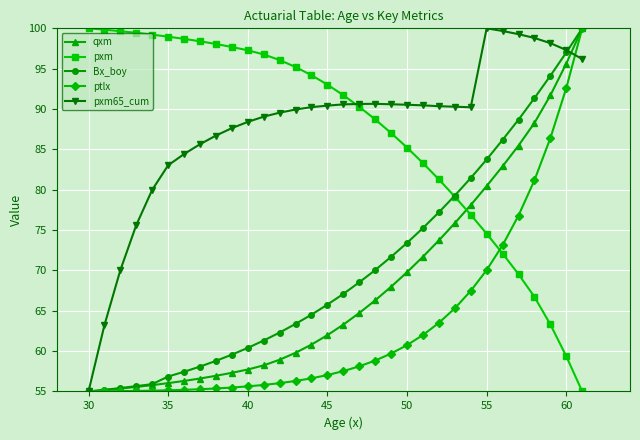

How many data points in pxm are above 93?

16